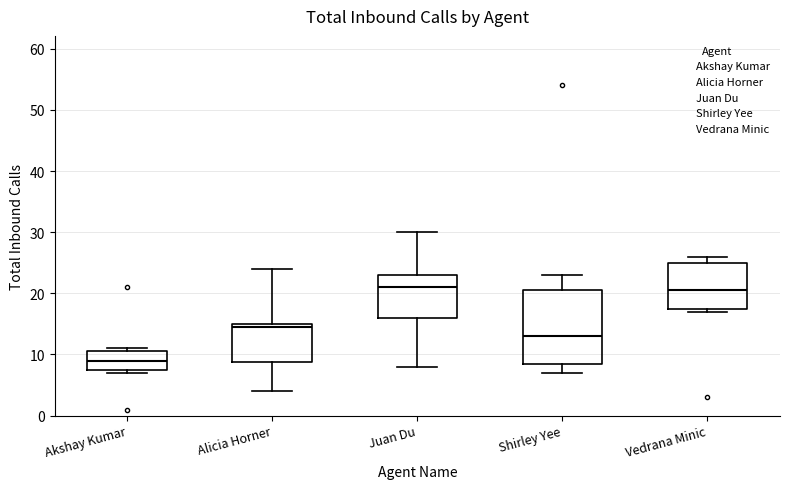

Reading left to right, read every box against the y-axis: the position of its median line, the range the box covers, and the ends of its whiskers. The values are not printed on the chart, so give them approximately, as read against the axis.

Akshay Kumar: median 9, box 8 to 11, whiskers 7 to 11 (just above the box's upper edge)
Alicia Horner: median 15 (just below the box's upper edge), box 9 to 15, whiskers 4 to 24
Juan Du: median 21, box 16 to 23, whiskers 8 to 30
Shirley Yee: median 13, box 9 to 21, whiskers 7 to 23
Vedrana Minic: median 21, box 18 to 25, whiskers 17 to 26